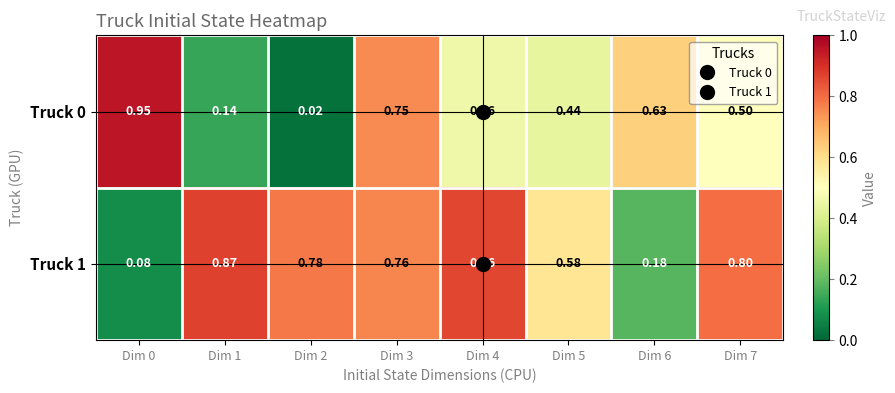

Is the value of Truck 1 at Dim 2 greater than the value of Truck 0 at Dim 1?

Yes